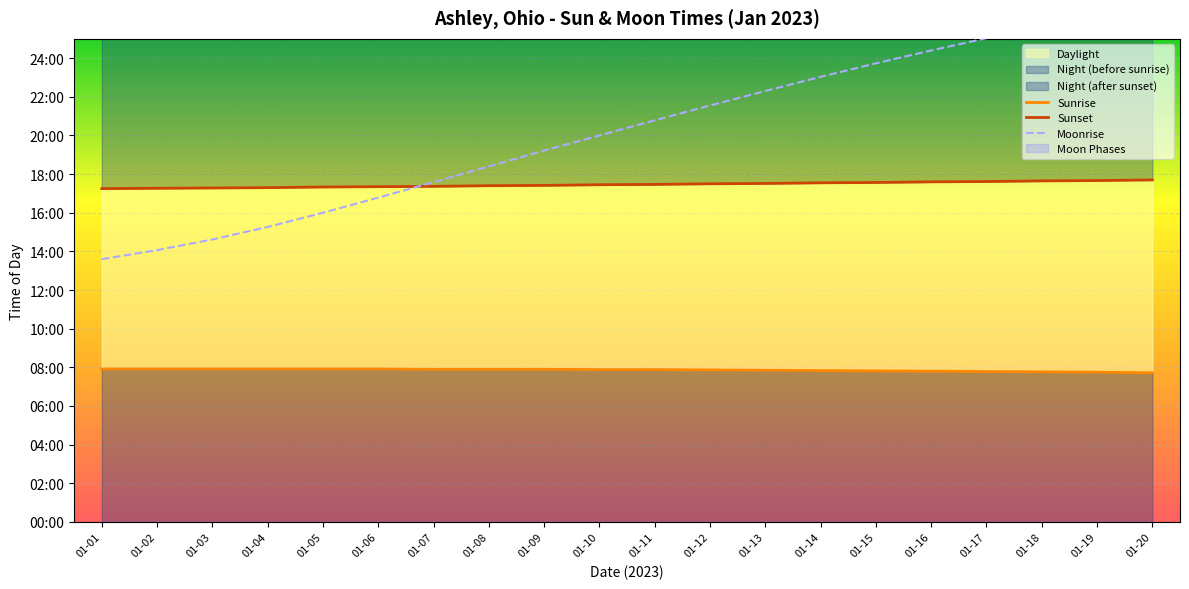

What is the difference between the highest and lowest values at 01-08?

630